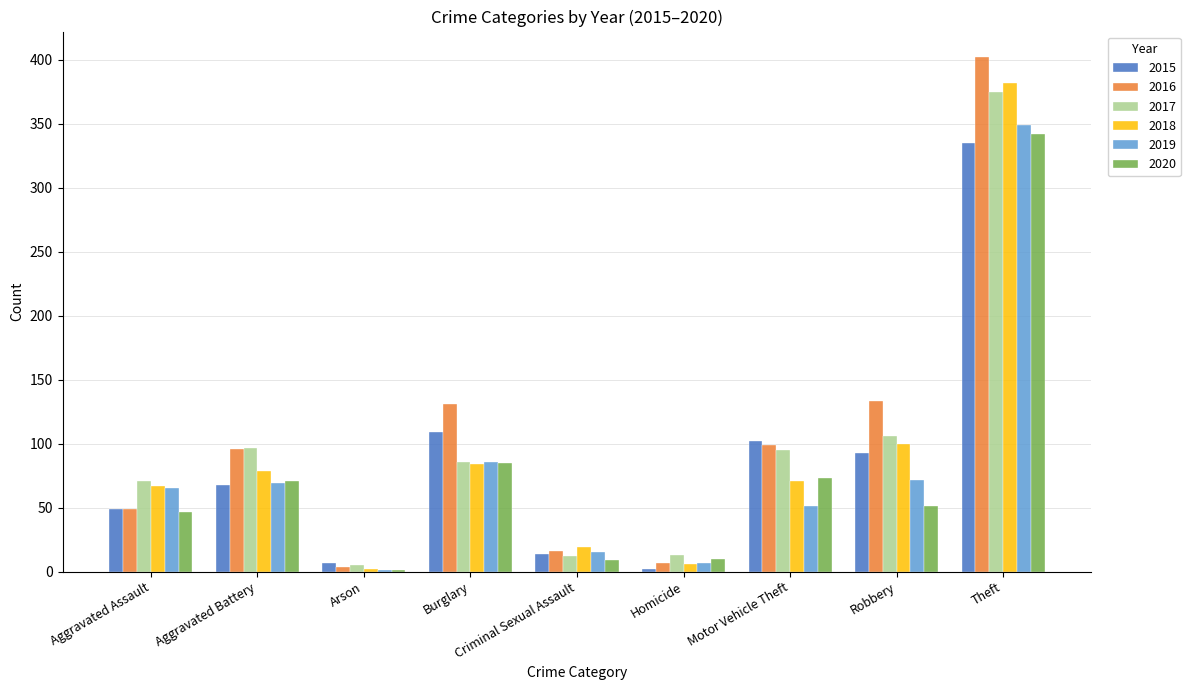

What is the average value of the 2018 series?

90